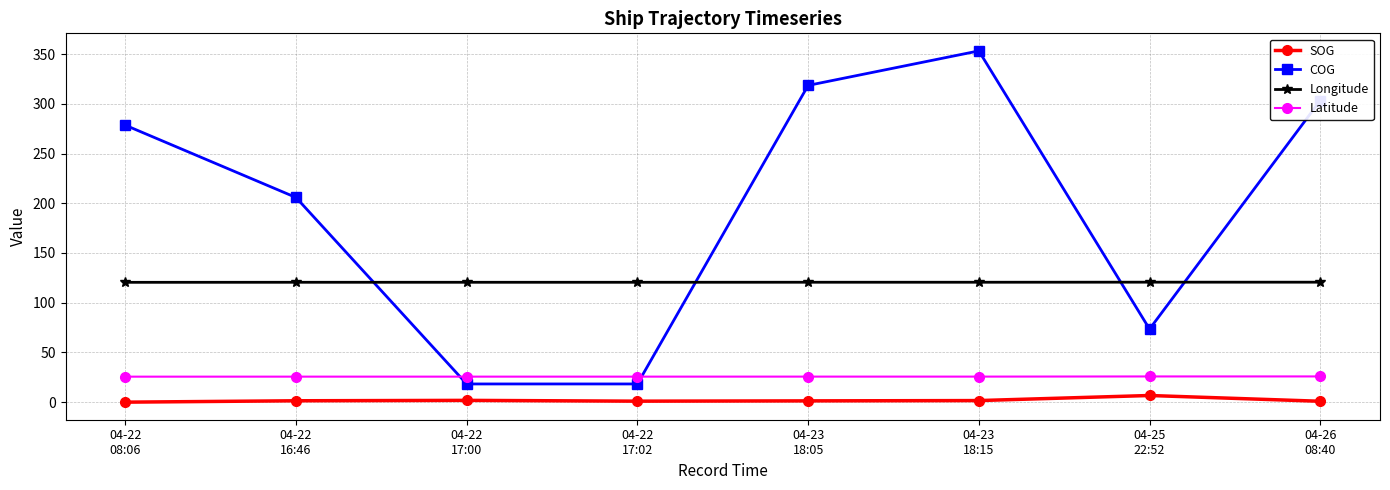

True or false: Longitude has more than 1 interior local peaks.

True